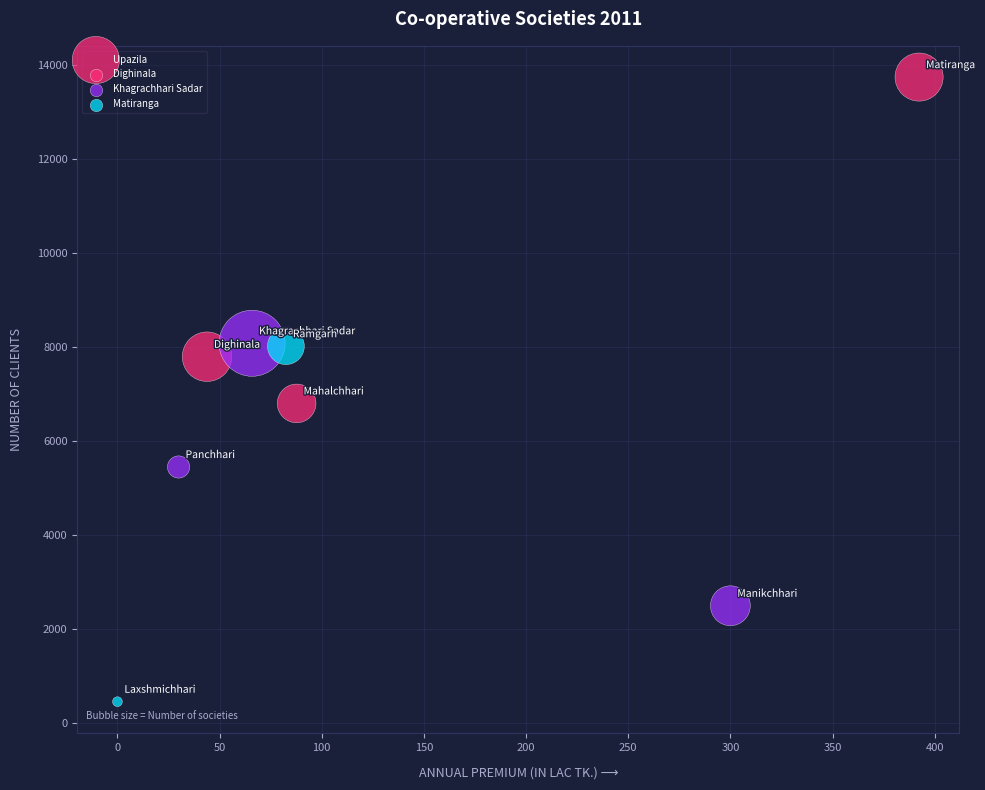

What Y value in the scatter plot is closest to 7101?

6803